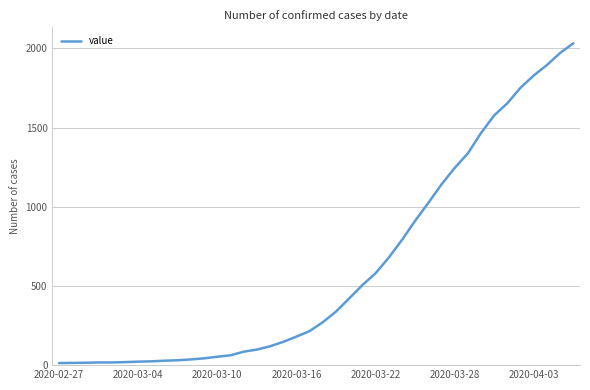

What is the difference between the maximum and minimum values?

2019